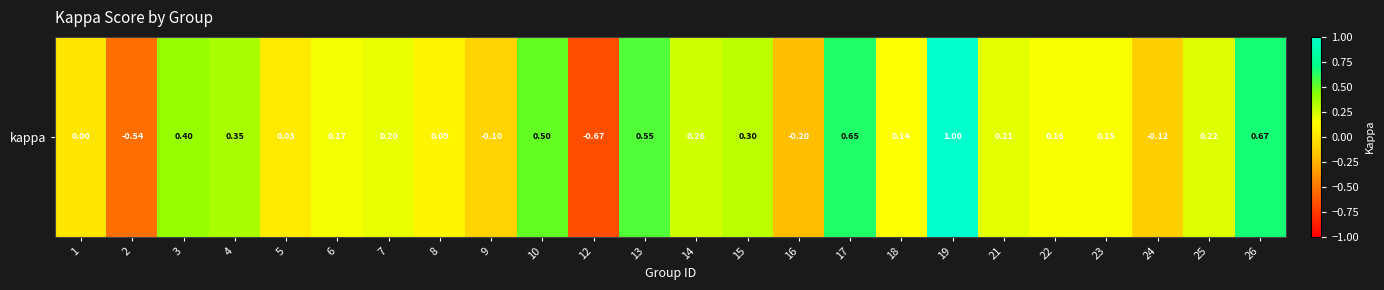

Rank the categories by value from highest to lowest.

19, 26, 17, 13, 10, 3, 4, 15, 14, 25, 21, 7, 6, 22, 23, 18, 8, 5, 1, 9, 24, 16, 2, 12